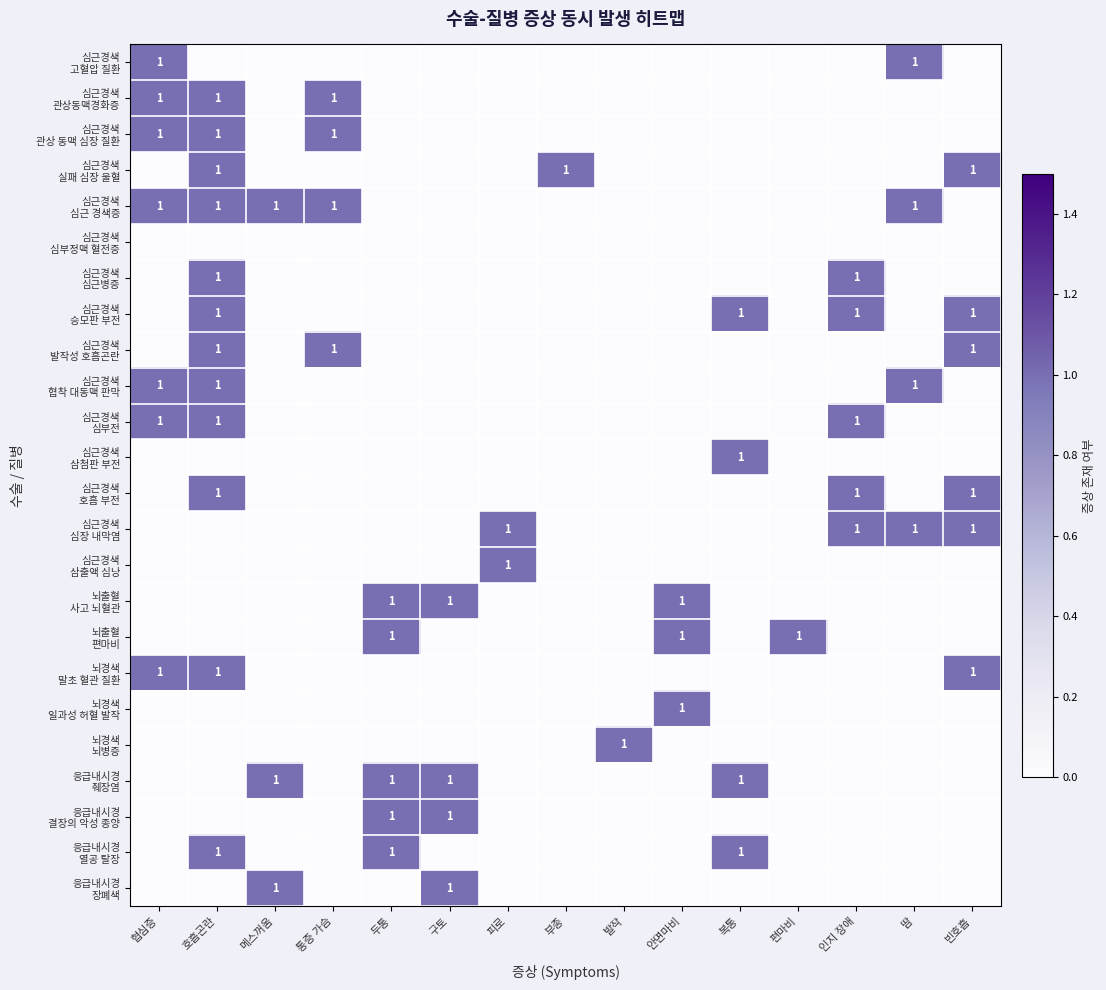

Which category has the highest value in the 심근경색 심장 내막염 series?

피로